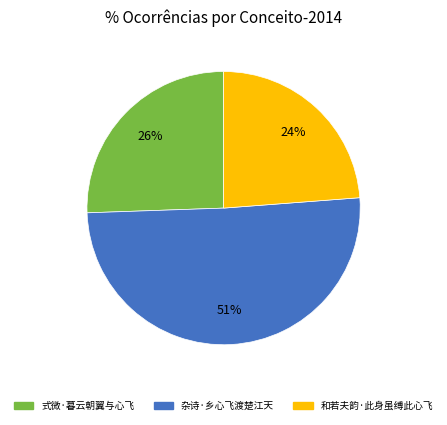

Which category has the biggest portion of the pie?

杂诗·乡心飞渡楚江天